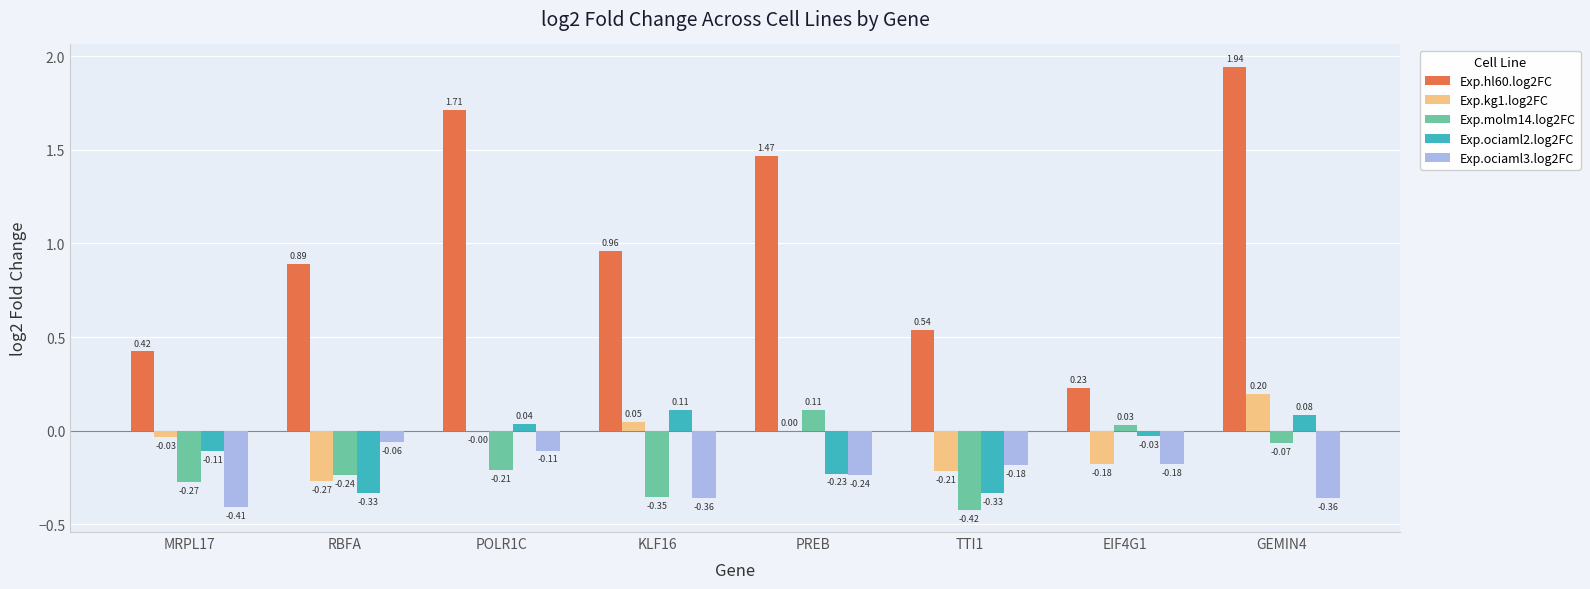

Between KLF16 and TTI1, which series saw the biggest shift?

Exp.ociaml2.log2FC